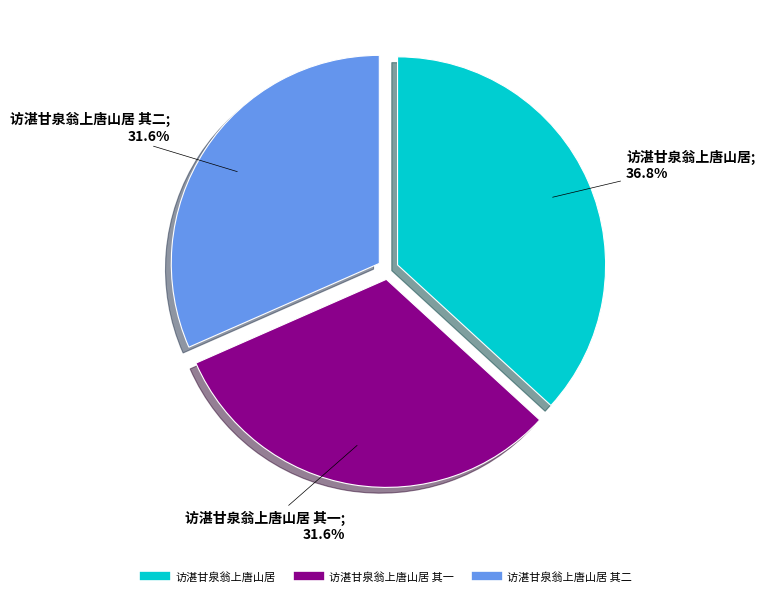

Is there a majority slice in this chart?

No